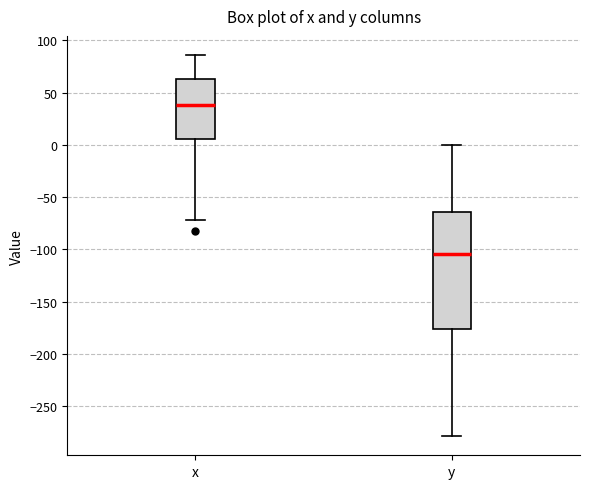

Which box is the tallest, from its lower edge to its upper edge?

y